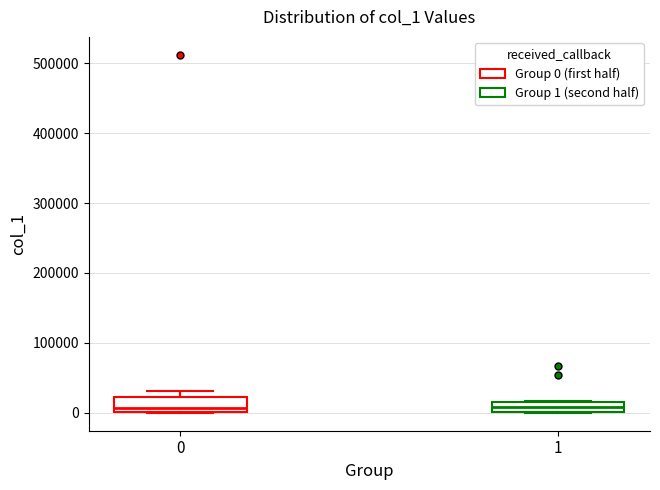

Reading left to right, read every box against the y-axis: the position of its median line, the range the box covers, and the ends of its whiskers. The values are not printed on the chart, so give them approximately, as read against the axis.

0: median 10000, box 0 to 20000, whiskers 0 to 30000
1: median 10000, box 0 to 20000, whiskers 0 to 20000